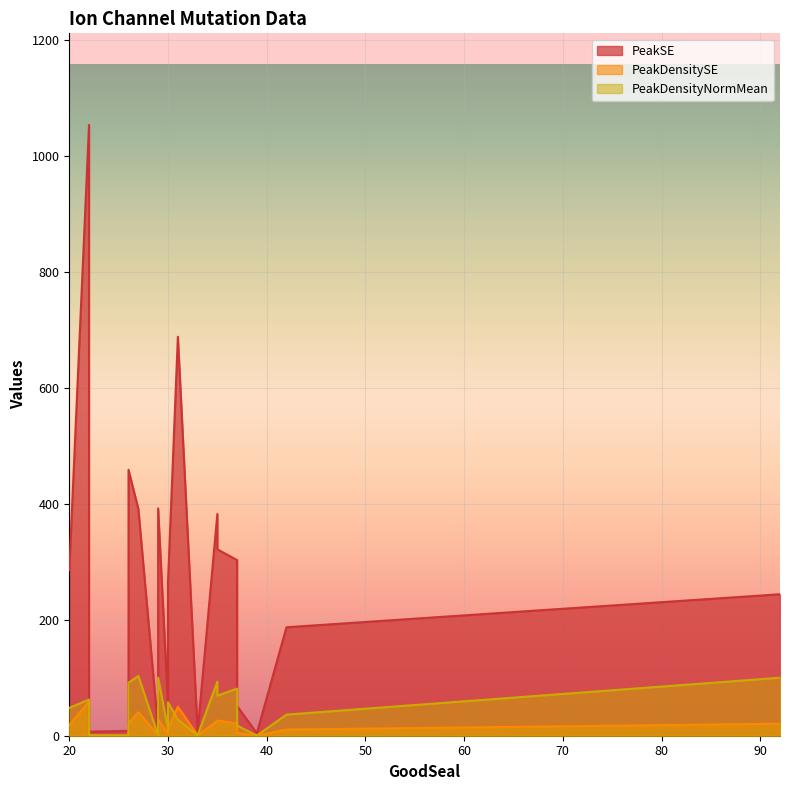

Which series has the largest total across all categories?

PeakSE